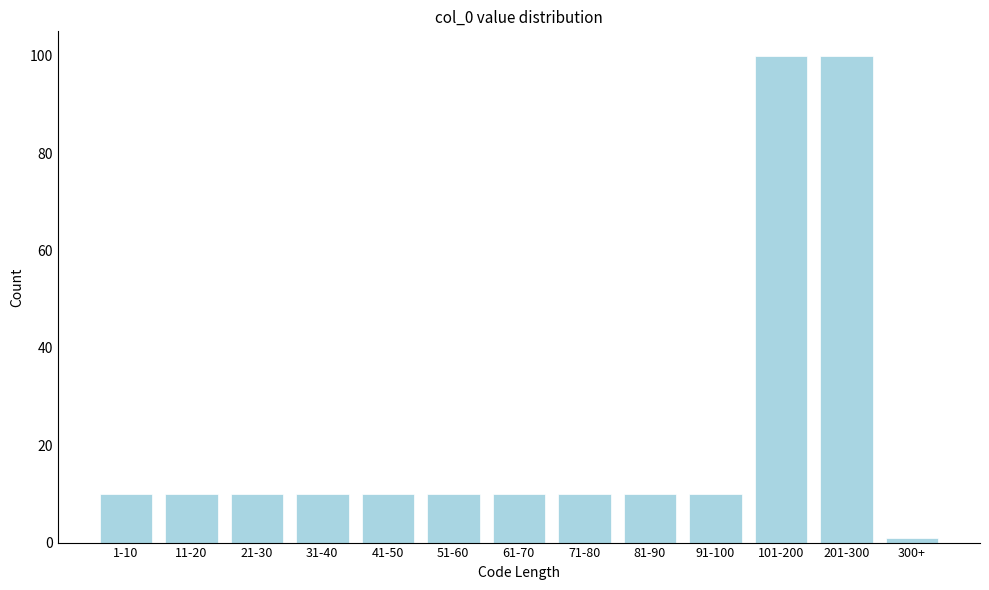

Reading left to right, list all the values displayed in this chart.

1-10=10	11-20=10	21-30=10	31-40=10	41-50=10	51-60=10	61-70=10	71-80=10	81-90=10	91-100=10	101-200=100	201-300=100	300+=1